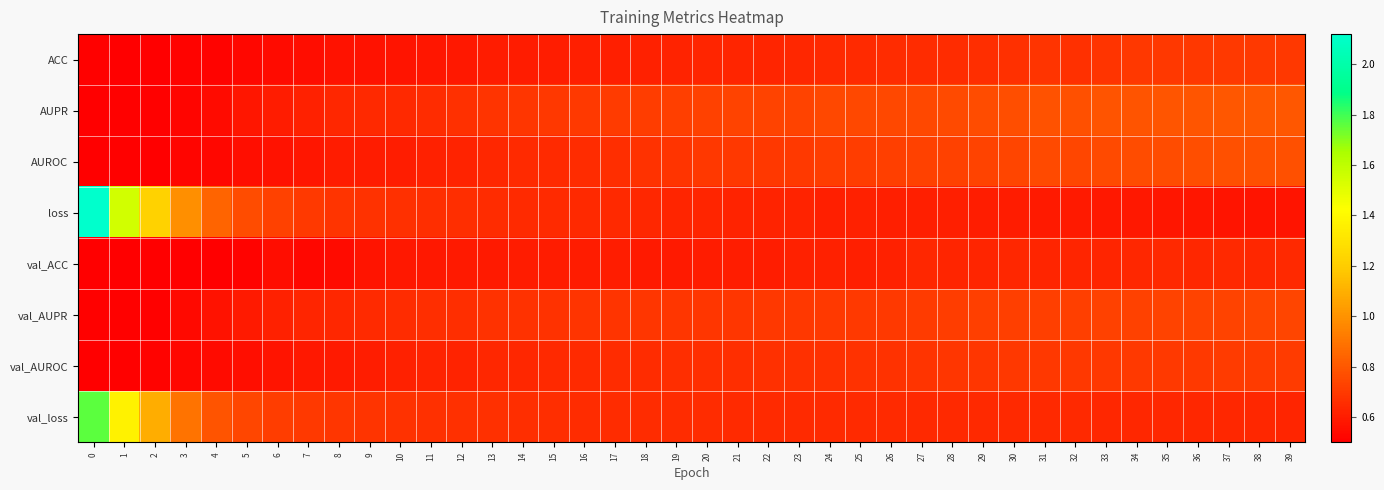

What is the minimum value shown in the chart?

0.5